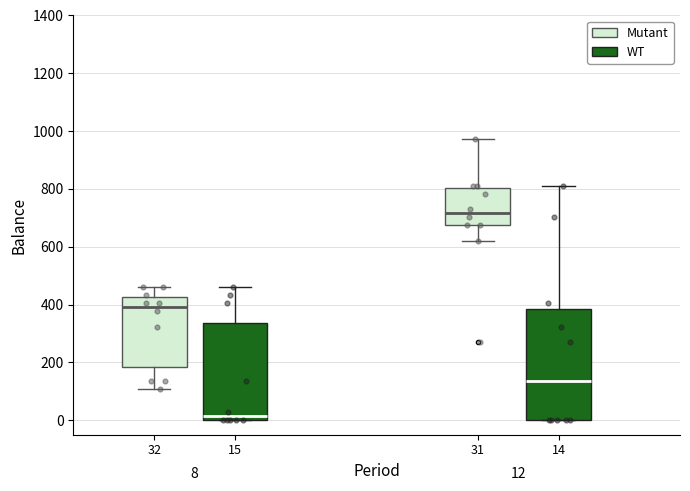

Which box's median line is the lowest?

15